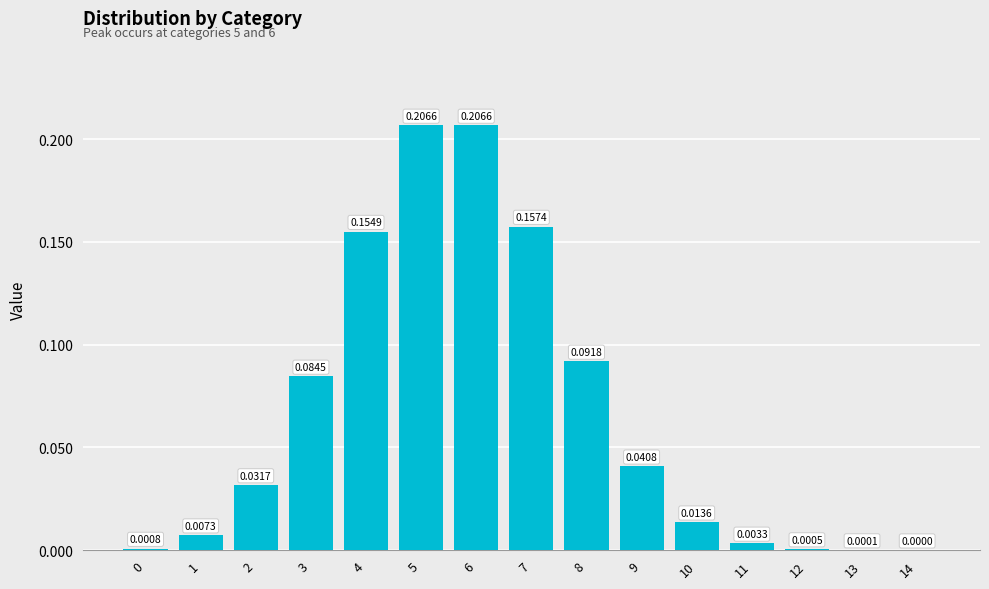

How many data points does each series have?

15